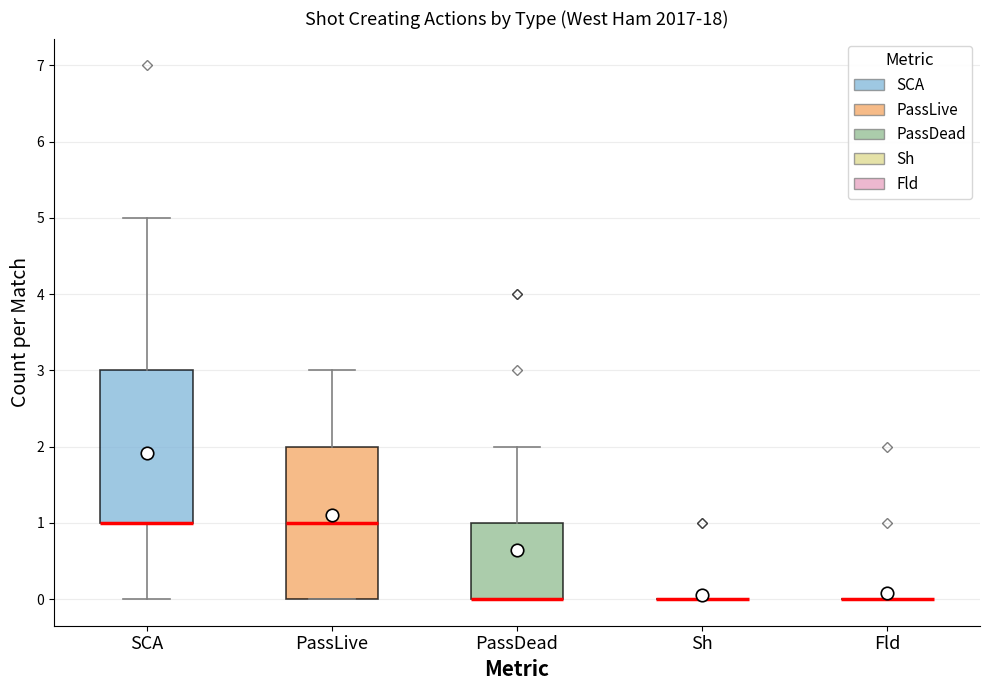

Where does the upper whisker of the box for PassLive end on the y-axis? The values are not printed on the chart, so give them approximately, as read against the axis.

3